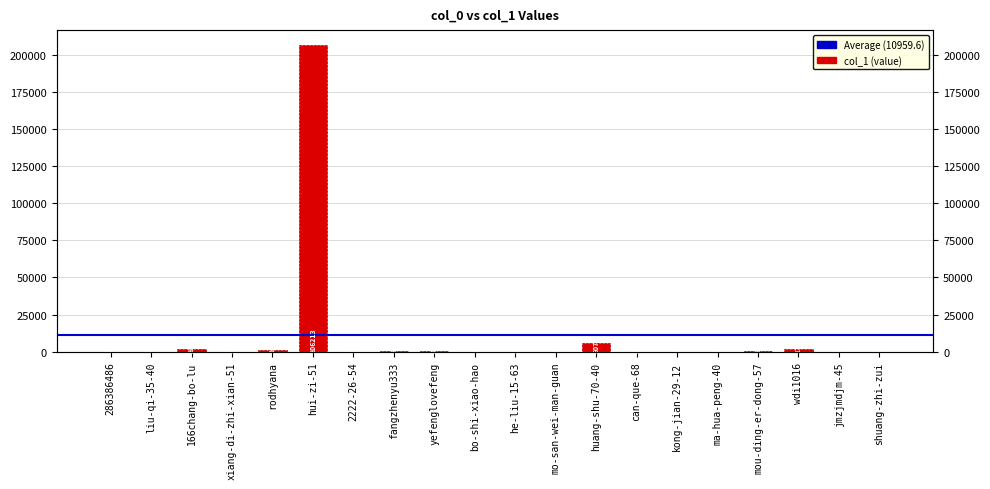

What is the label of the 5th bar from the left?

rodhyana